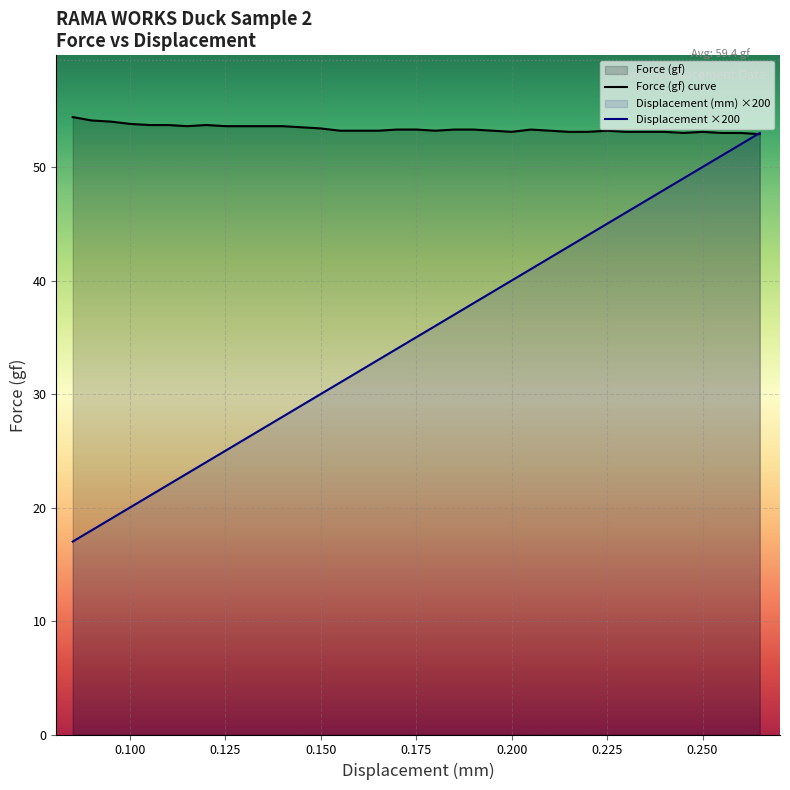

Reading left to right, extract all data points from this chart.

Force (gf) curve: 54.4	54.1	54.0	53.8	53.7	53.7	53.6	53.7	53.6	53.6	53.6	53.6	53.5	53.4	53.2	53.2	53.2	53.3	53.3	53.2	53.3	53.3	53.2	53.1	53.3	53.2	53.1	53.1	53.2	53.1	53.1	53.1	53.0	53.1	53.0	53.0	52.9
Displacement ×200: 17.0	18.0	19.0	20.0	21.0	22.0	23.0	24.0	25.0	26.0	27.0	28.0	29.0	30.0	31.0	32.0	33.0	34.0	35.0	36.0	37.0	38.0	39.0	40.0	41.0	42.0	43.0	44.0	45.0	46.0	47.0	48.0	49.0	50.0	51.0	52.0	53.0